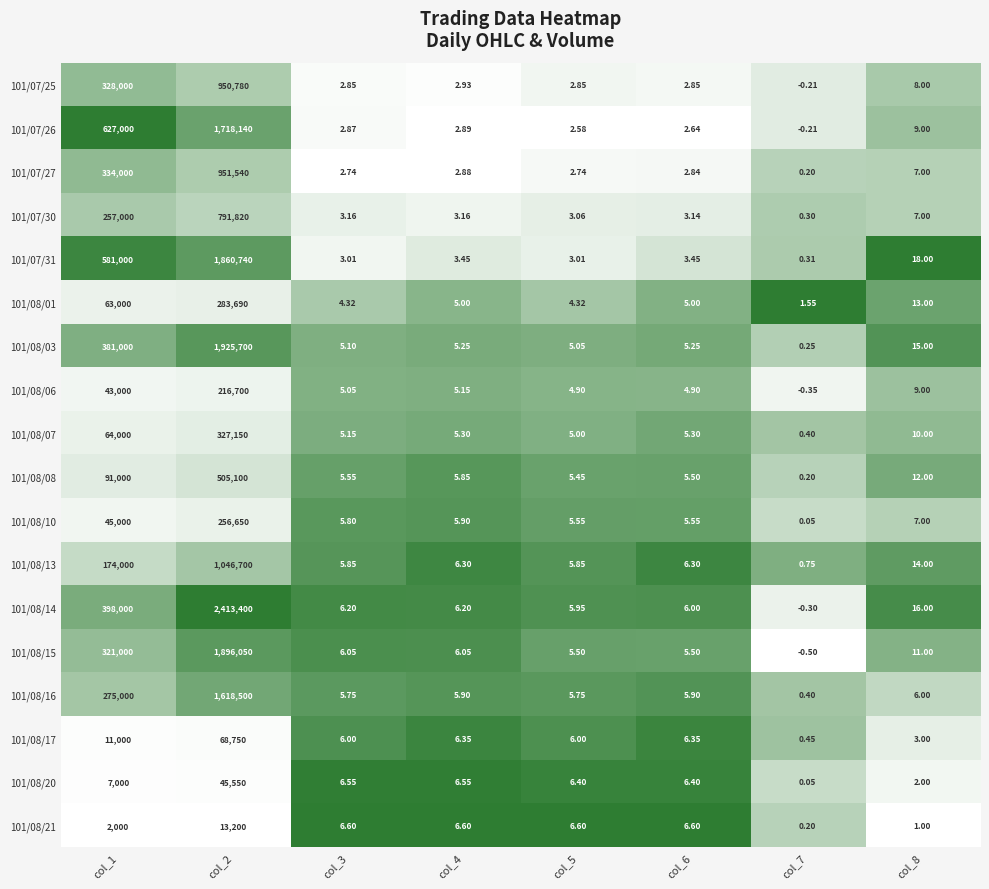

Is the value of 101/08/07 at col_4 greater than the value of 101/07/25 at col_1?

No